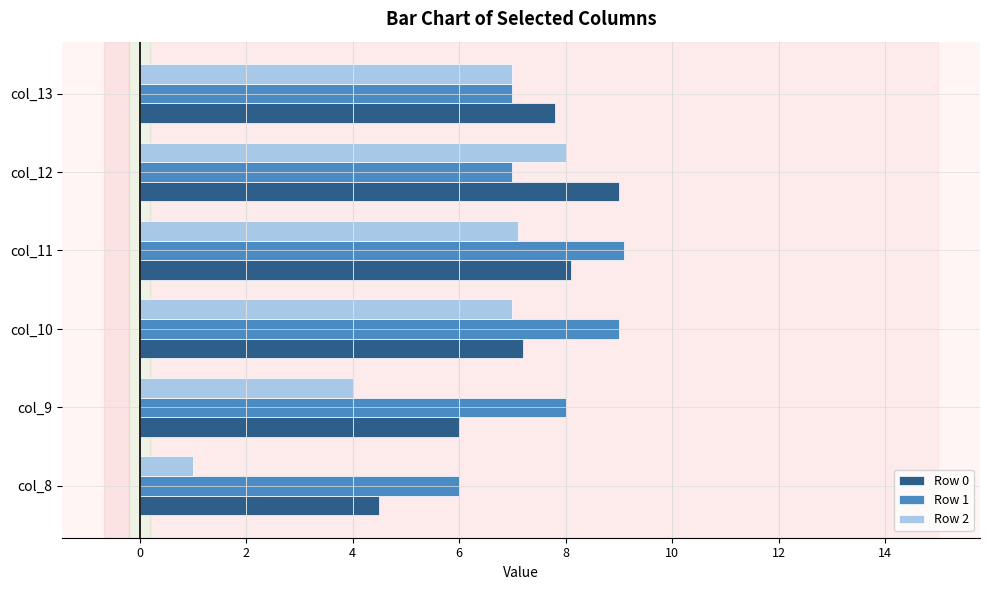

How many categories are shown in the chart?

6